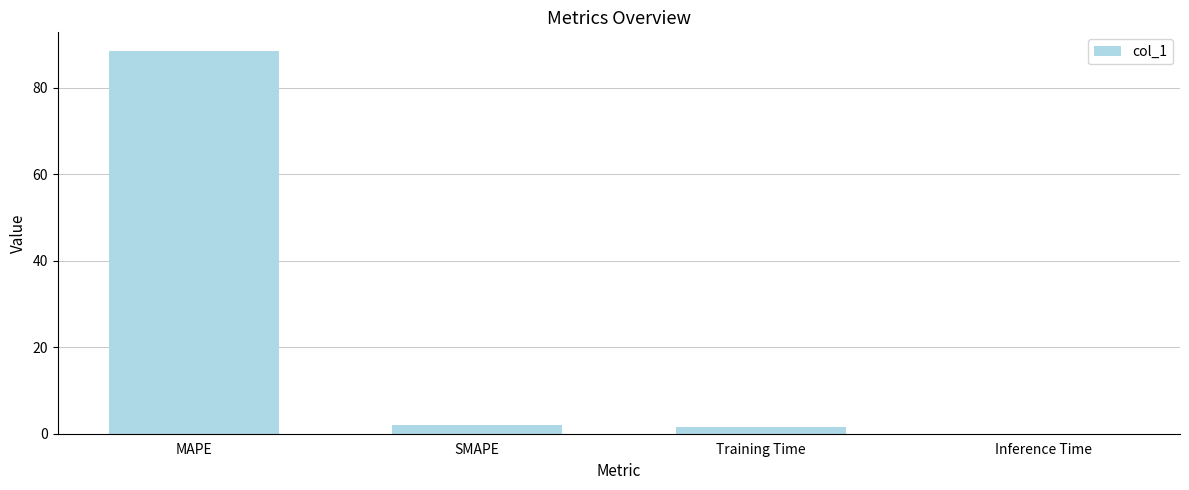

What is the change in value from MAPE to SMAPE?

-86.4